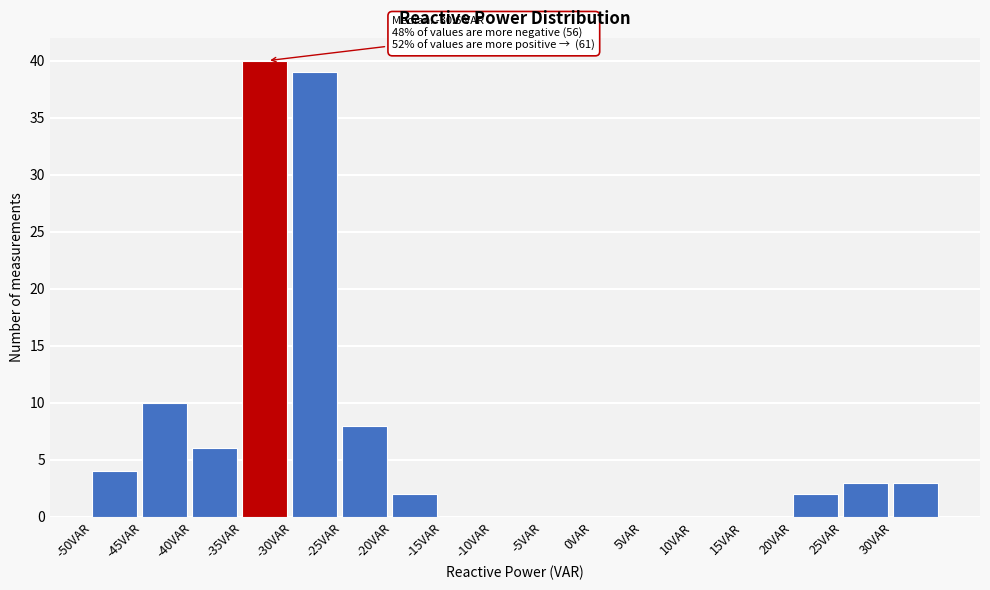

Over which range of the x-axis is the bar tallest?

-35 to -30